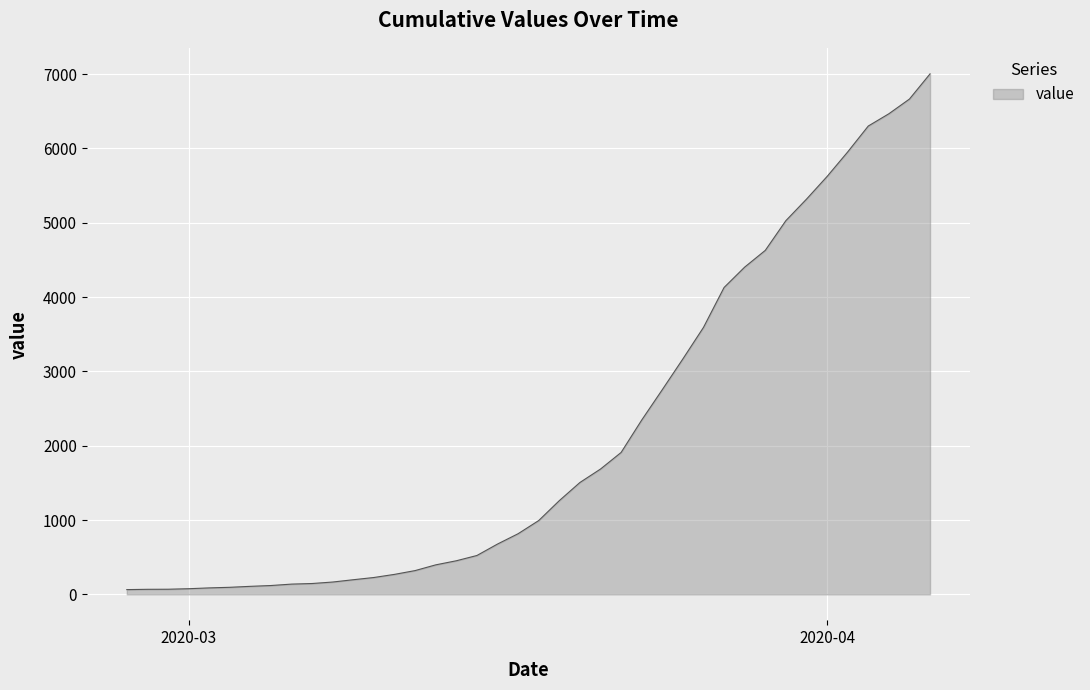

What is the maximum value shown in the chart?

7003